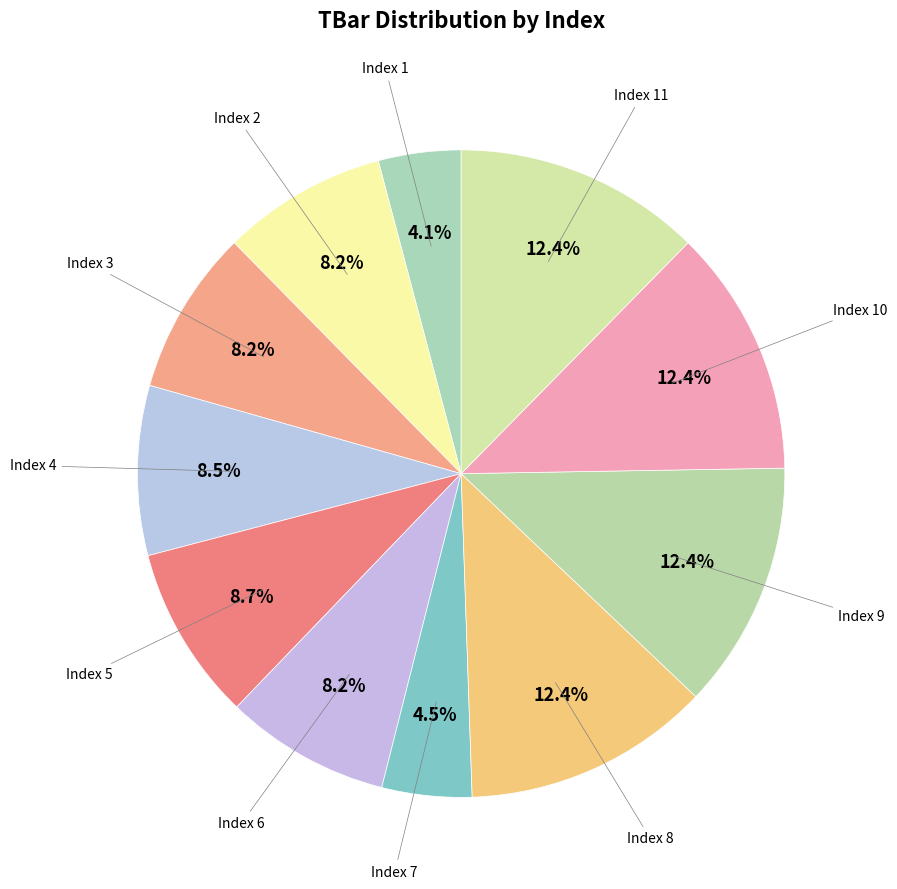

Does any single category account for the majority?

No